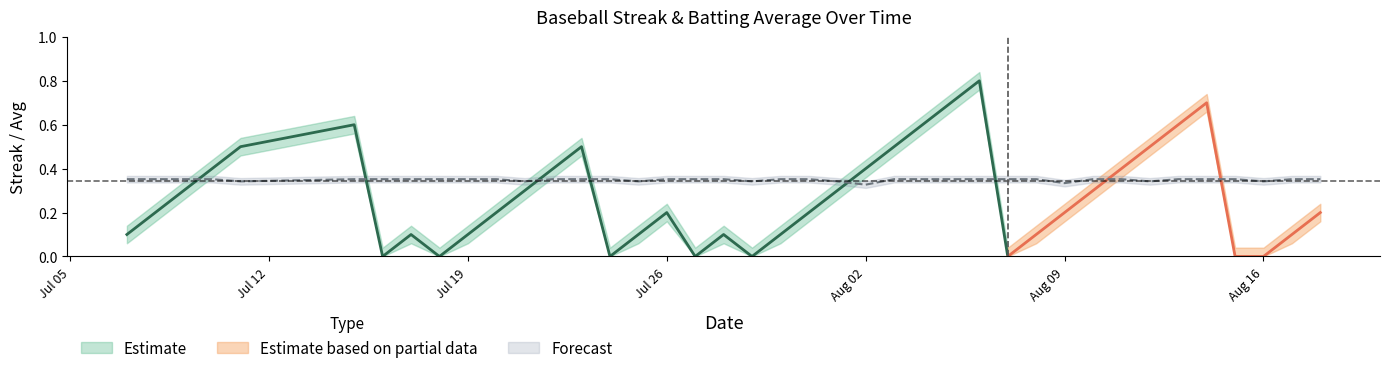

What is the label of the 30th point from the right?

2010-07-20